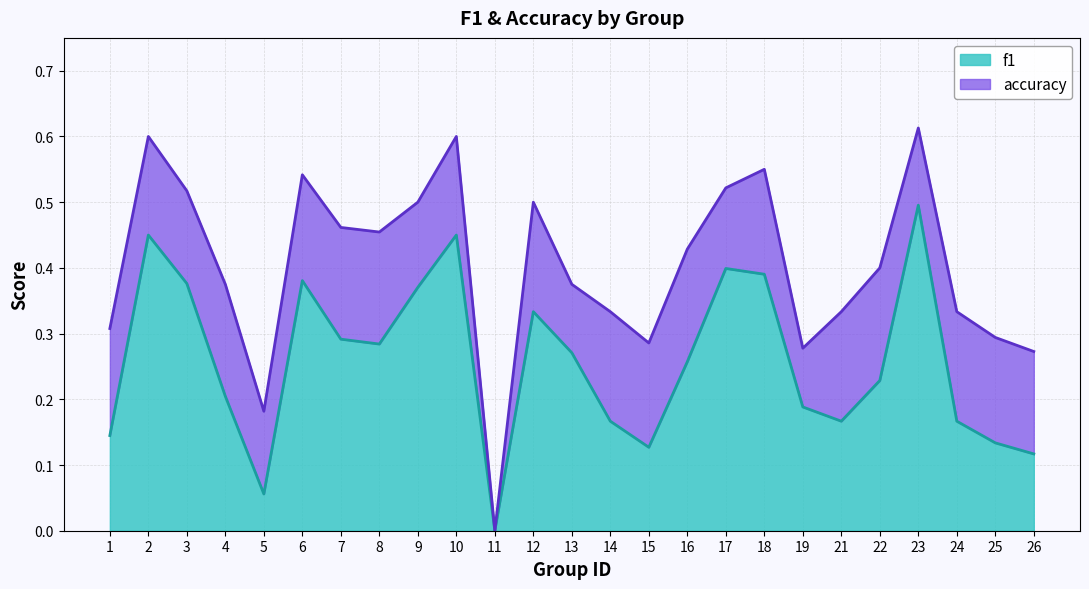

What is the sum of all f1 values?

6.4